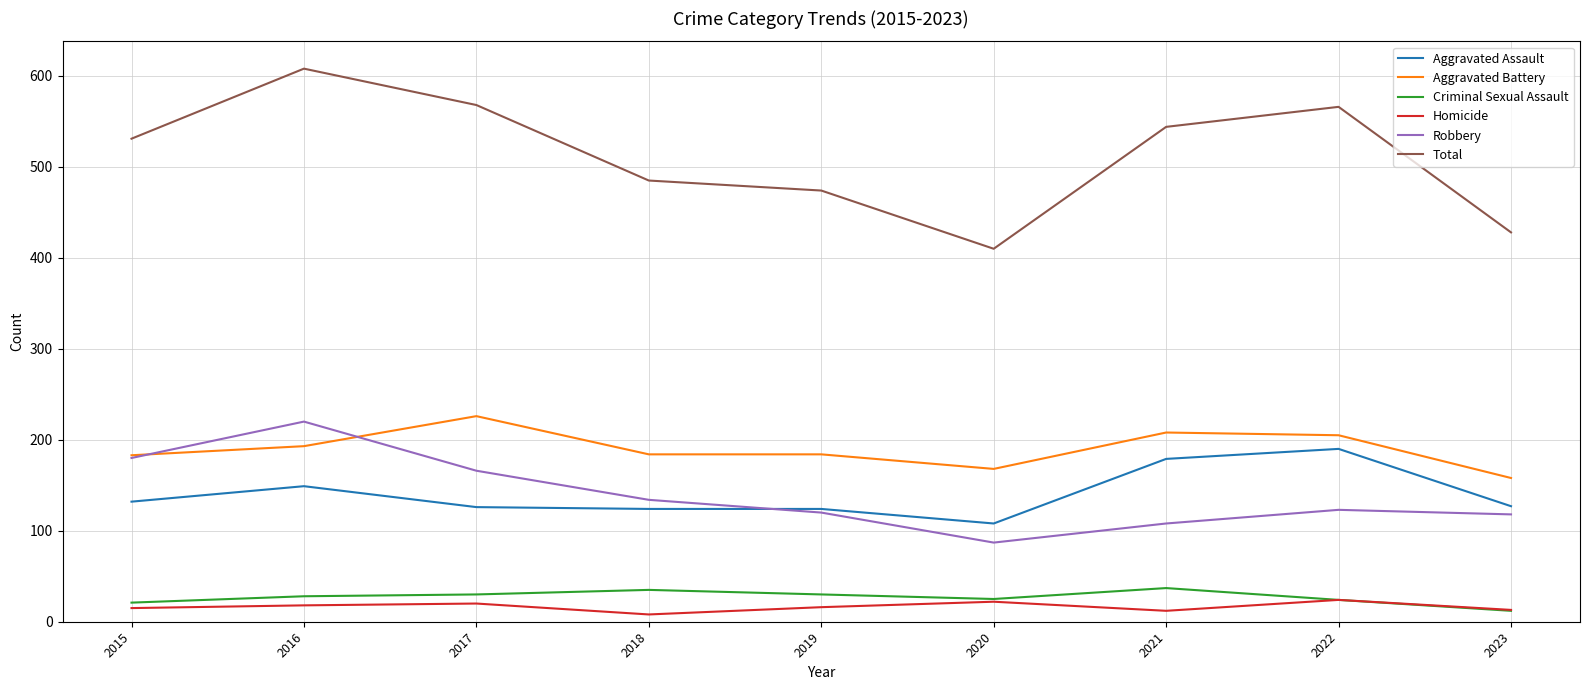

True or false: Criminal Sexual Assault and Robbery intersect in this chart.

False